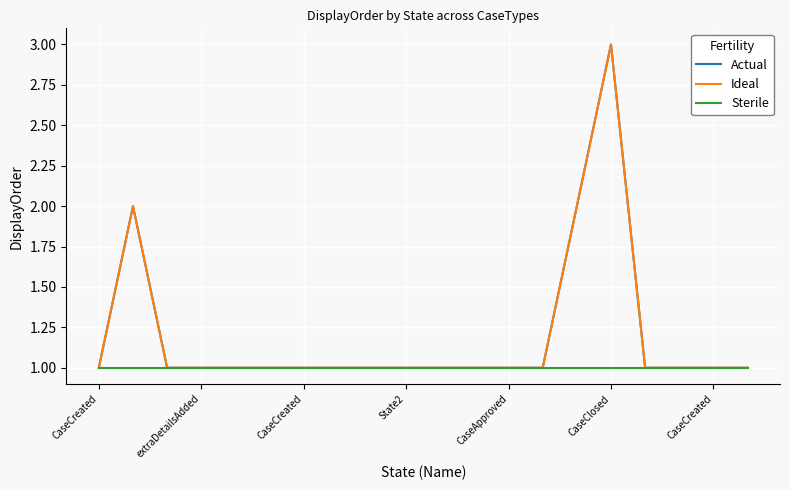

What is the label of the 9th point from the right?

11